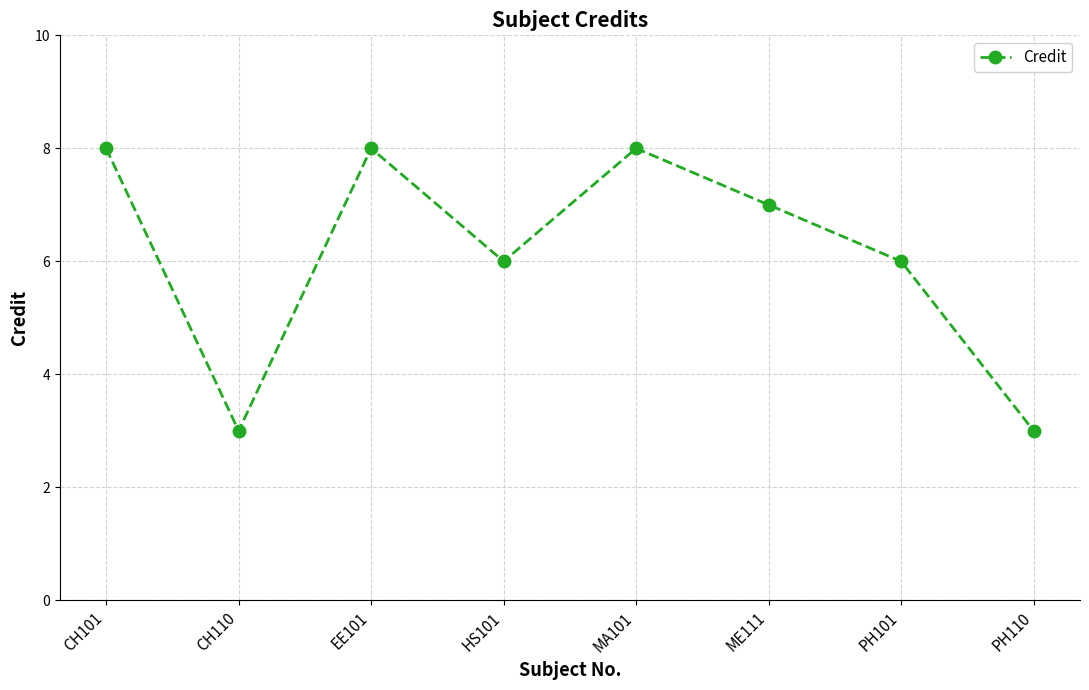

What position from the right is PH101?

2